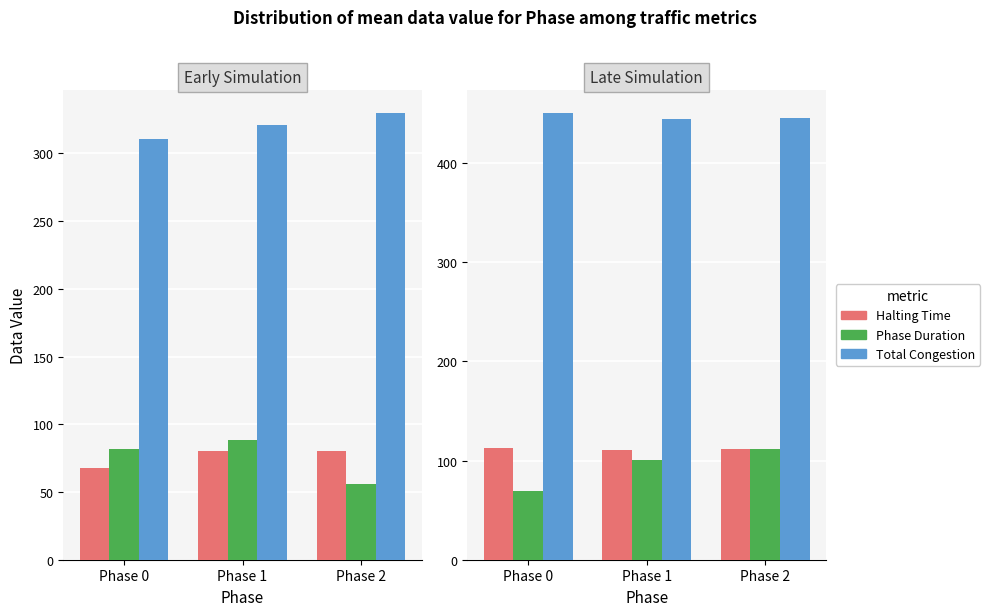

At which label does Phase Duration first exceed 101?

Phase 2